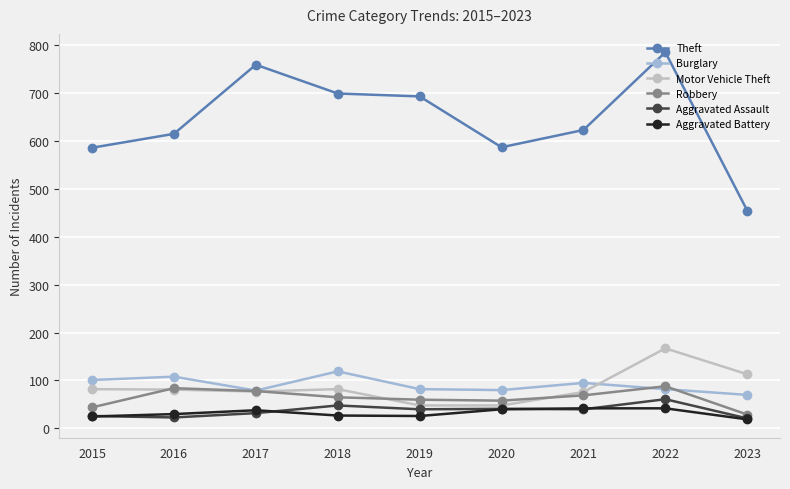

True or false: Robbery and Theft cross at least once.

False